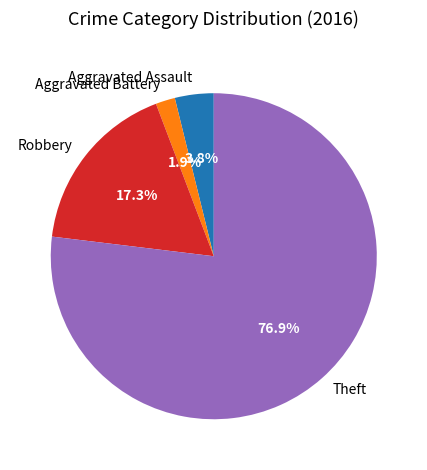

The Aggravated Assault slice represents 4% of the pie. True or false?

True